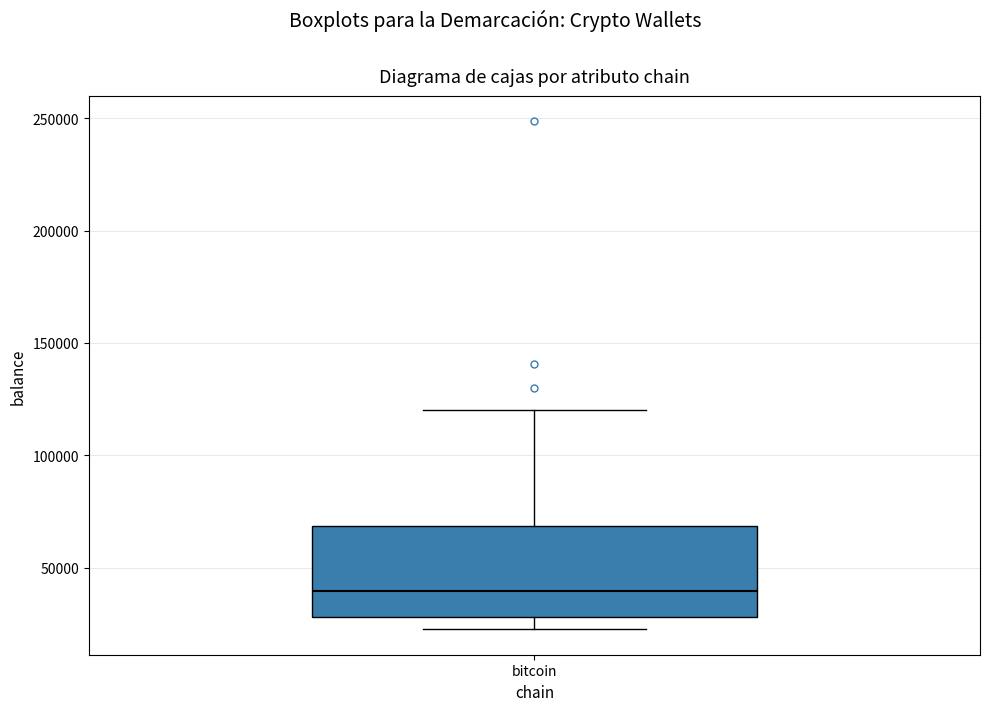

Read this box plot against the y-axis: the position of the median line, the range covered by the box, and the ends of both whiskers. The values are not printed on the chart, so give them approximately, as read against the axis.

median 40000, box 30000 to 70000, whiskers 20000 to 120000